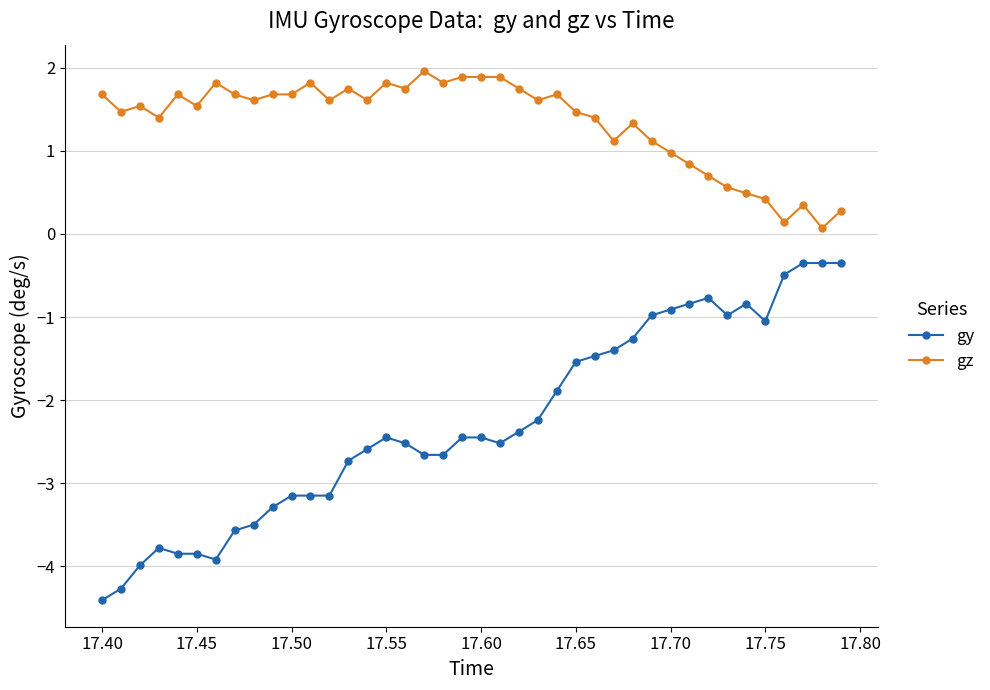

What is the value of the gz point at the 19th from the left?

1.8